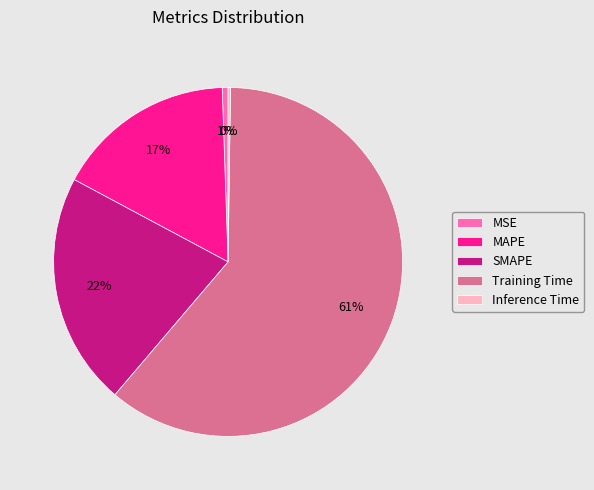

Which slice represents more than half of the pie?

Training Time